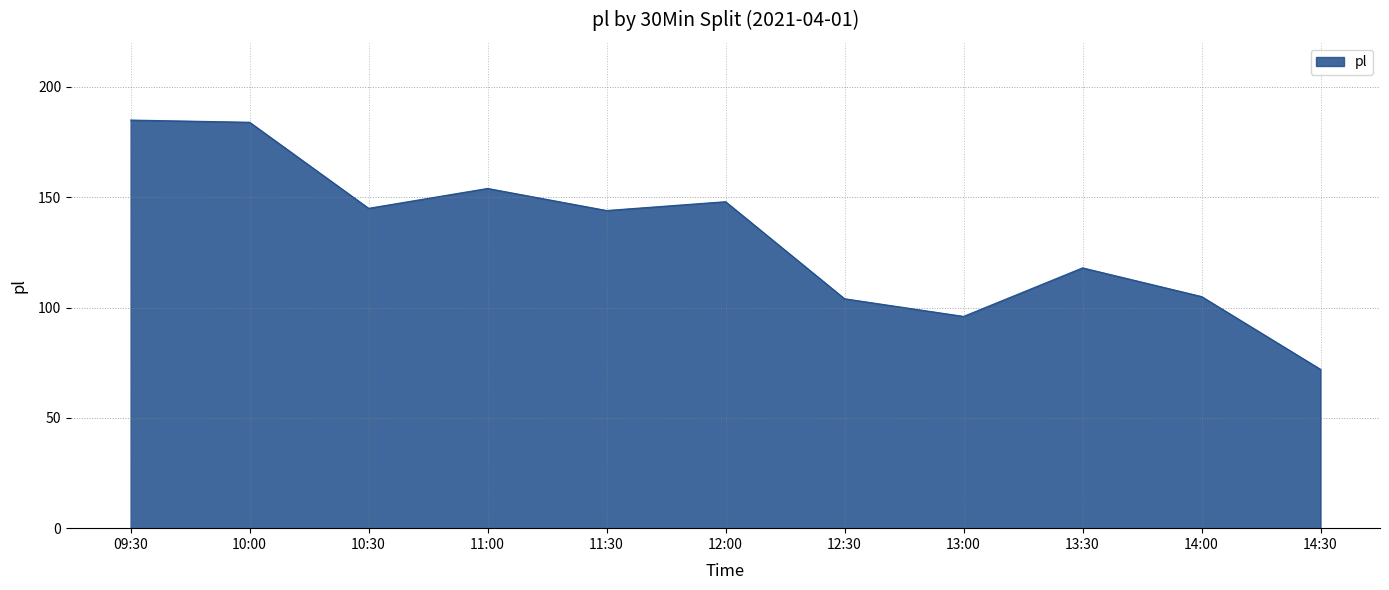

Reading left to right, what are all the values shown in this chart?

09:30=185	10:00=184	10:30=145	11:00=154	11:30=144	12:00=148	12:30=104	13:00=96	13:30=118	14:00=105	14:30=72